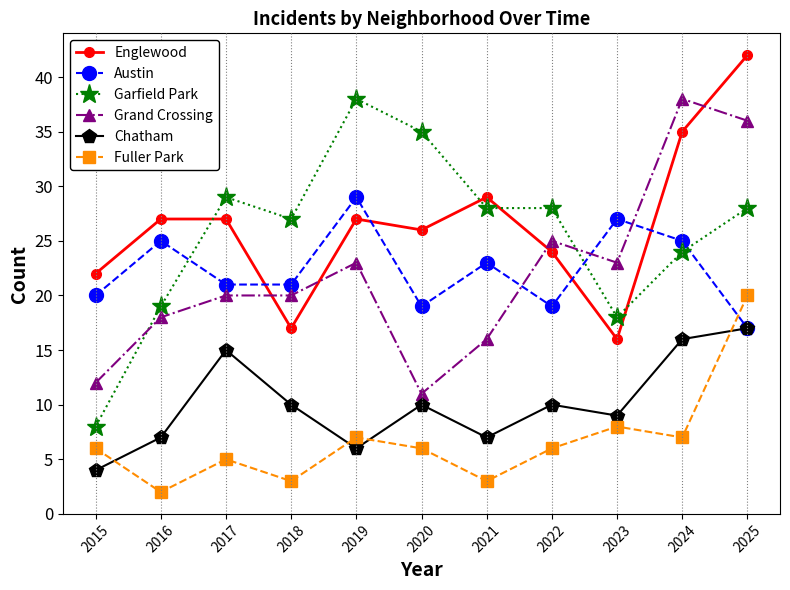

True or false: Austin and Fuller Park intersect in this chart.

True